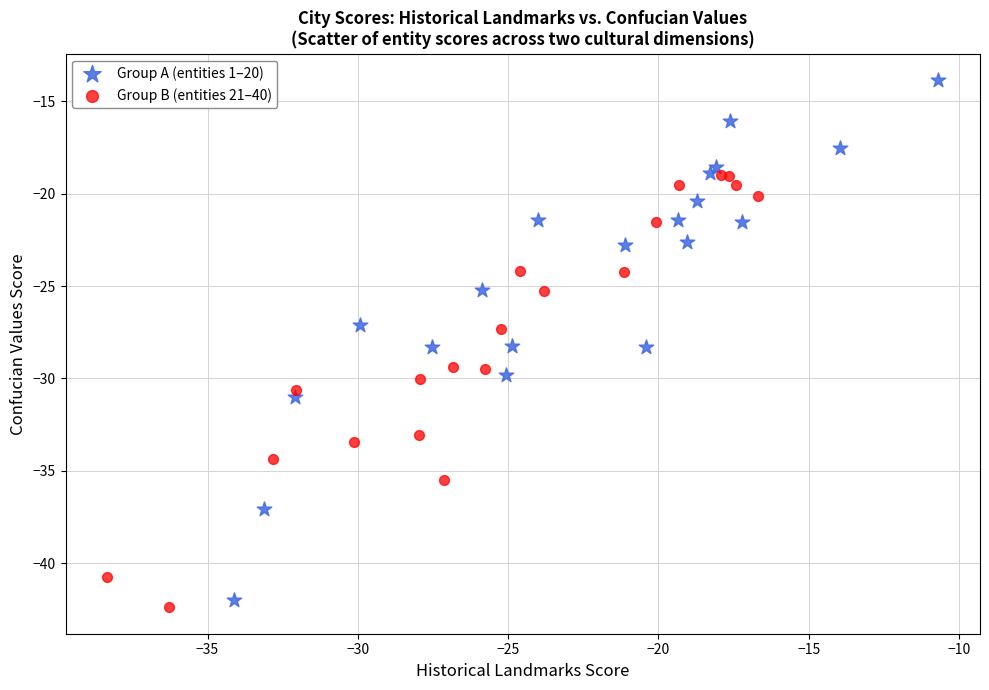

Which series contains the highest Y value?

Group A (entities 1–20)